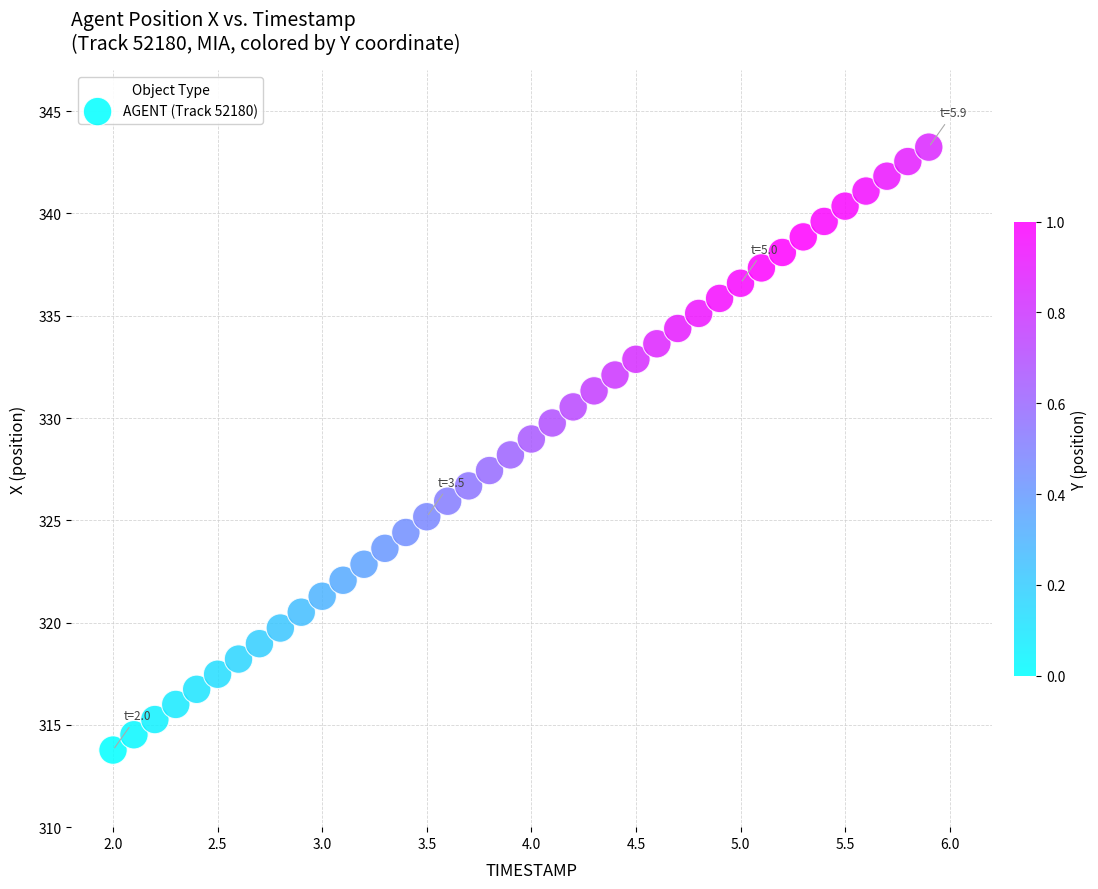

What is the range of Y values (max minus min)?

29.5